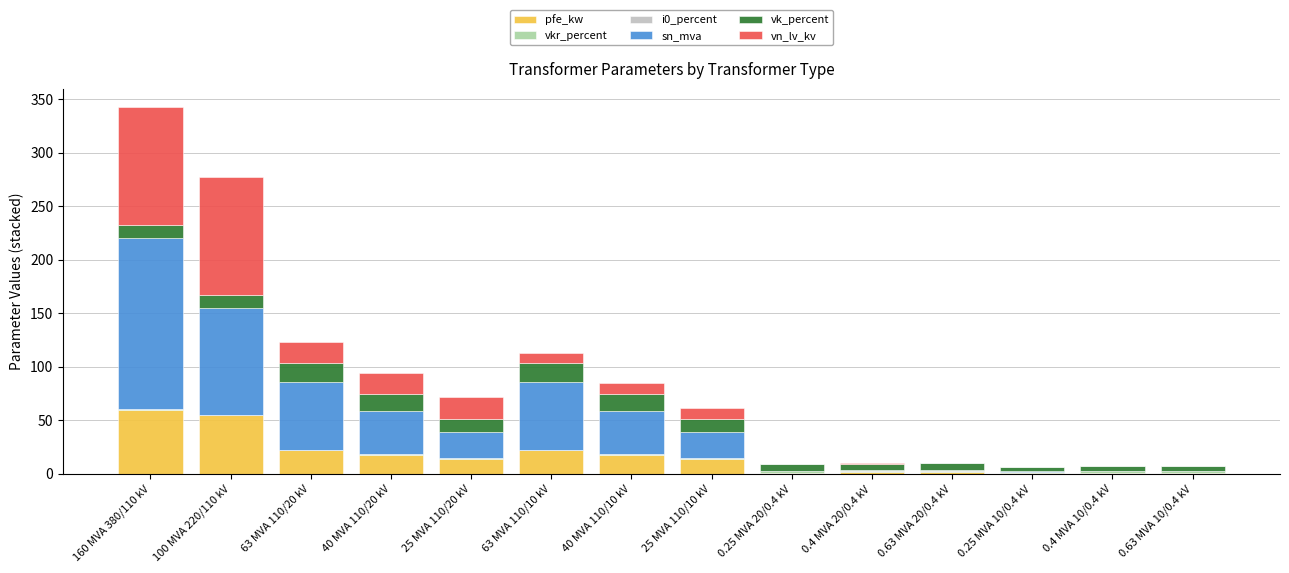

Does the chart contain stacked bars?

Yes